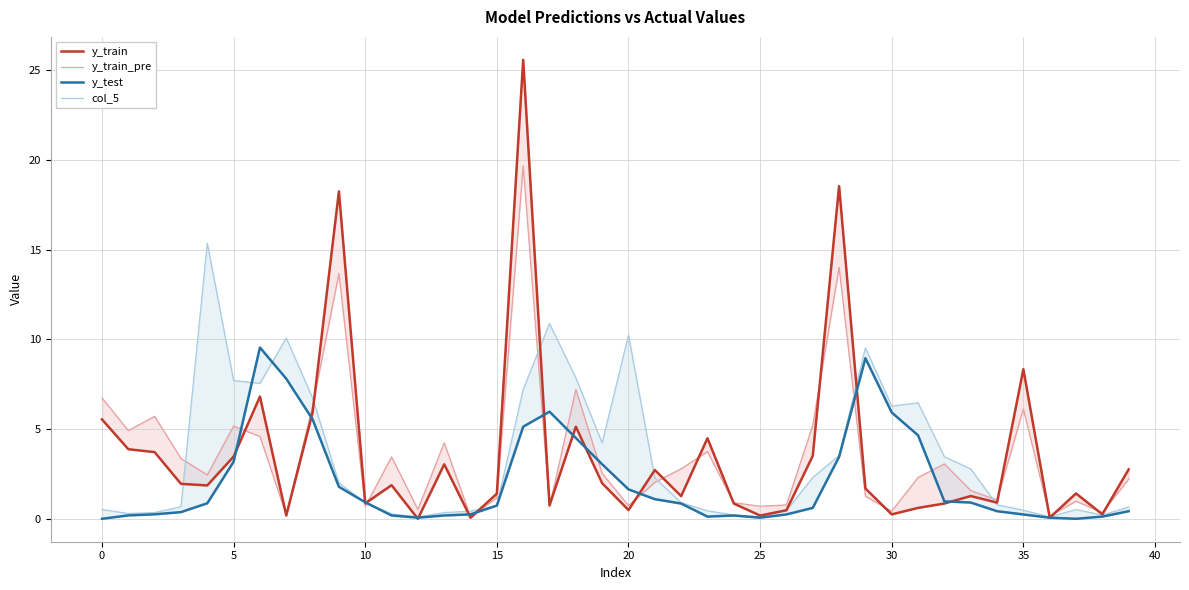

Which label corresponds to the smallest value in the chart?

12